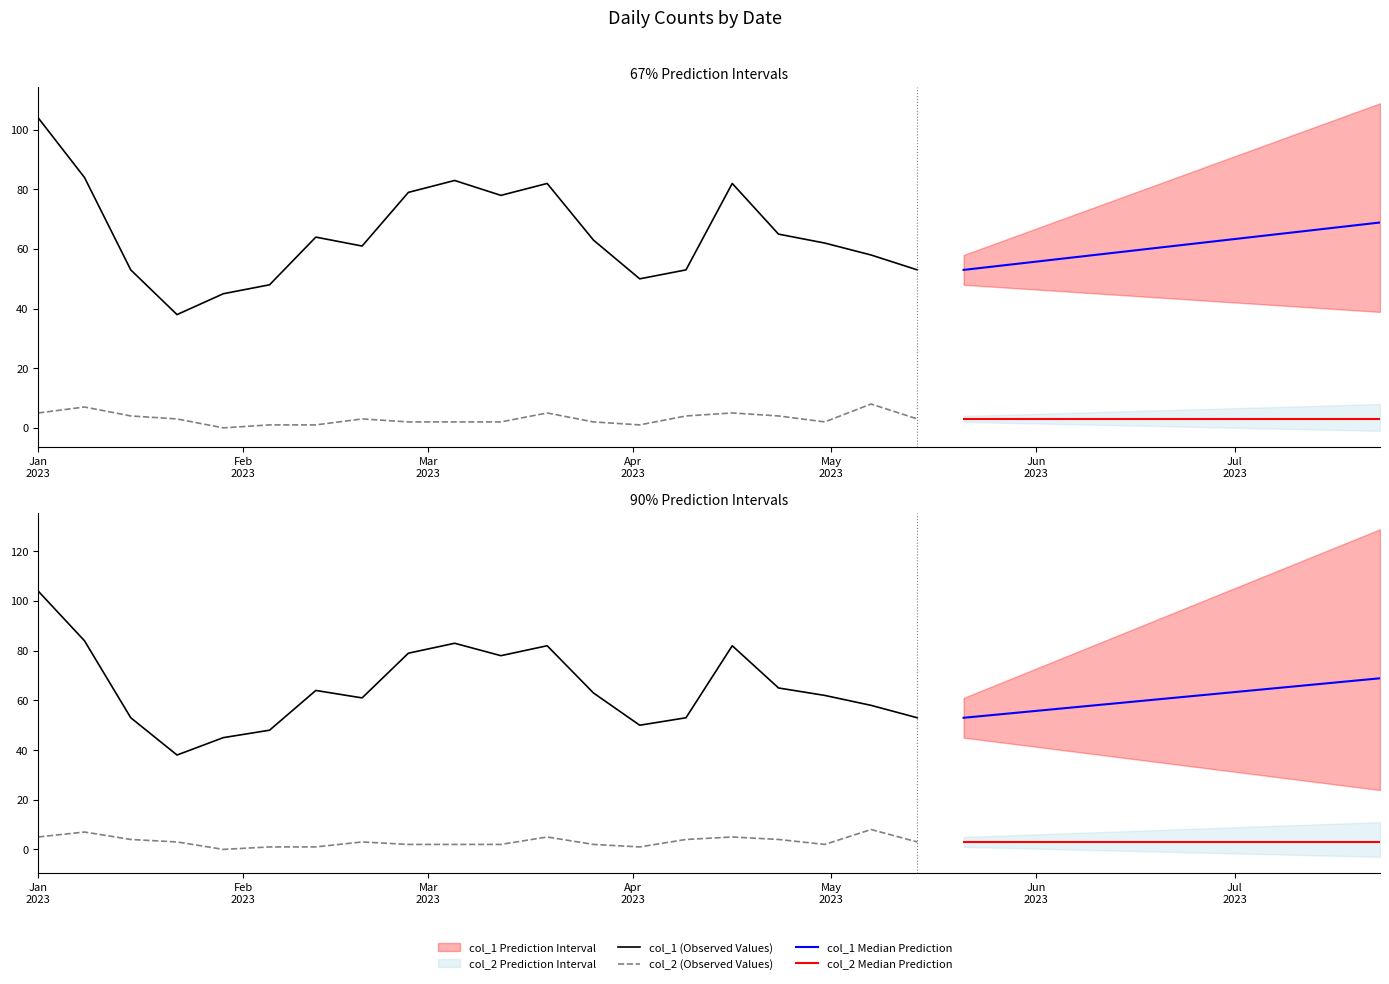

True or false: col_2 and col_1 intersect in this chart.

False